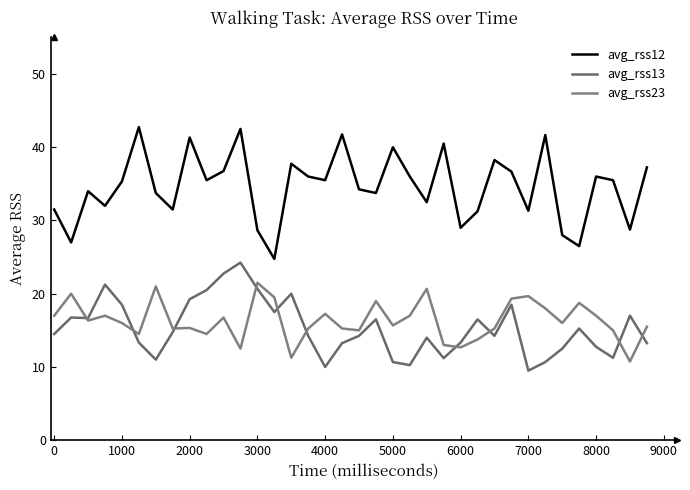

What are all the series names shown in the legend?

avg_rss12, avg_rss13, avg_rss23